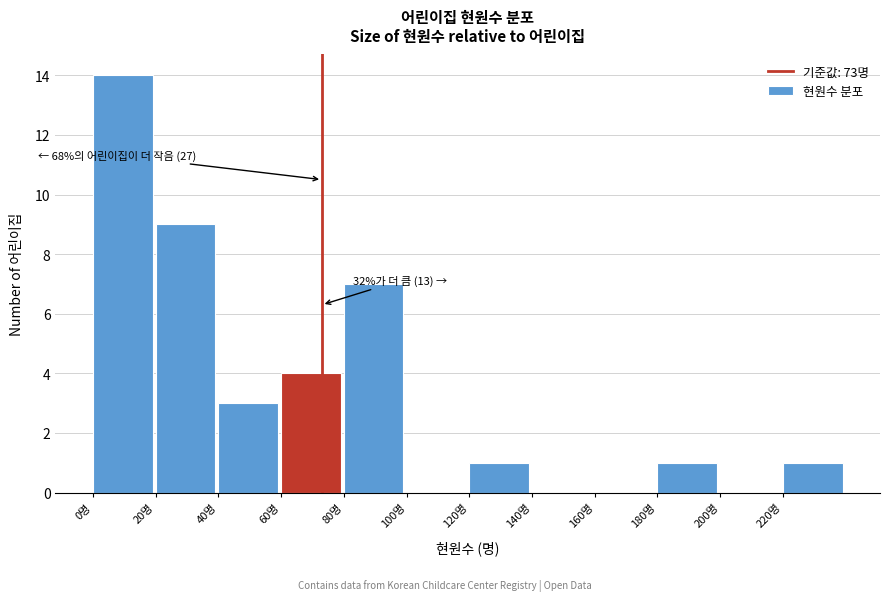

Which range on the x-axis has the tallest bar?

0 to 20